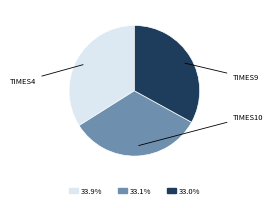

Does any single category account for the majority?

No